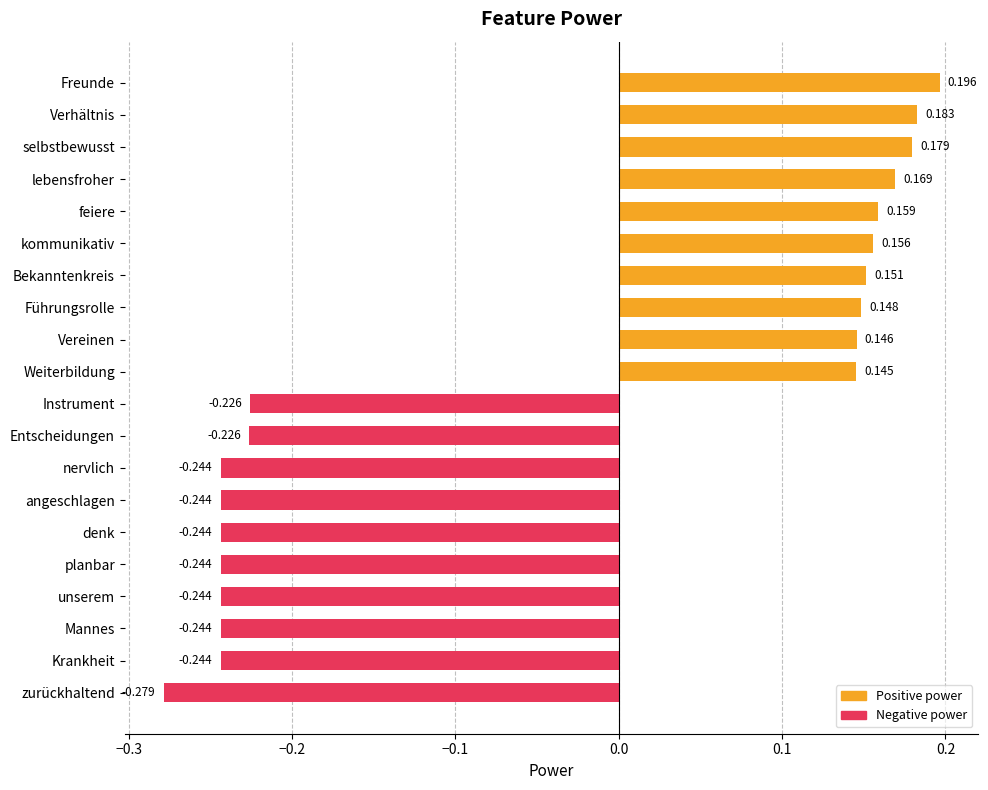

At which category does the chart reach its minimum across all series?

zurückhaltend